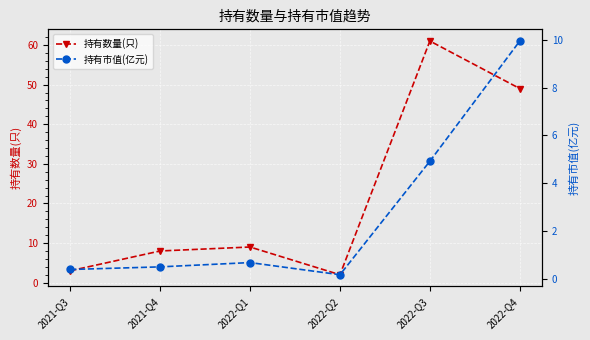

At which category is the sum across all series the highest?

2022-Q3